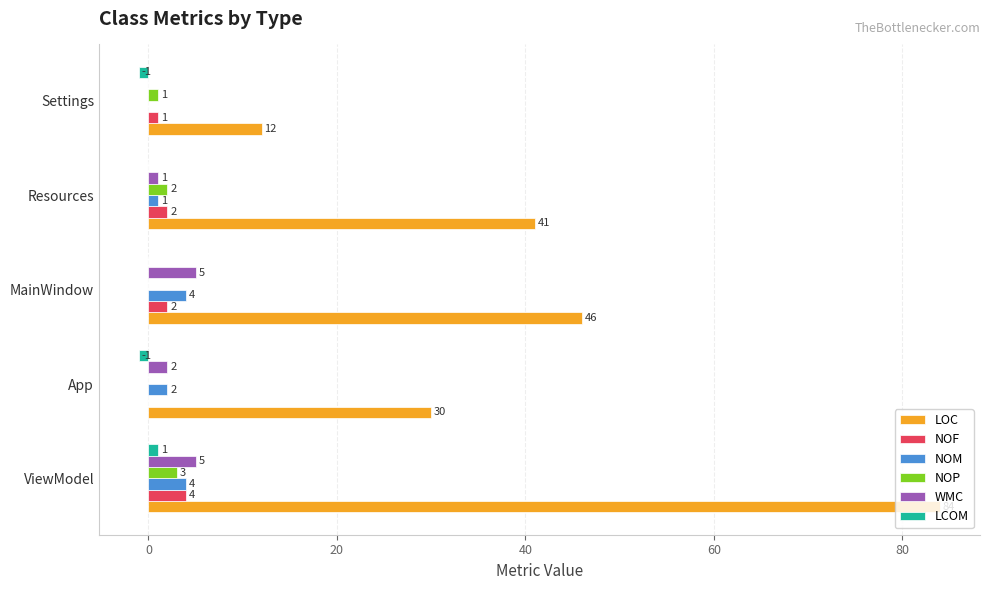

The value of LOC at ViewModel is 139. True or false?

False